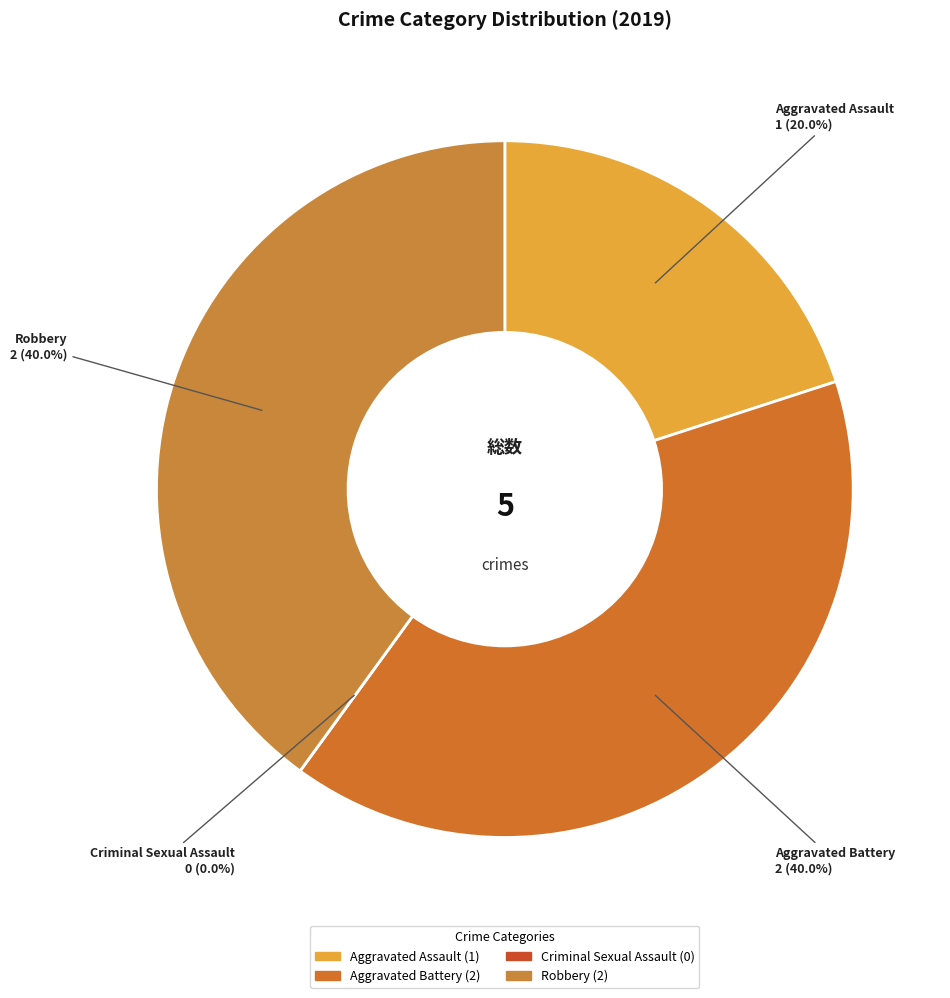

Is Robbery the majority of the pie?

No